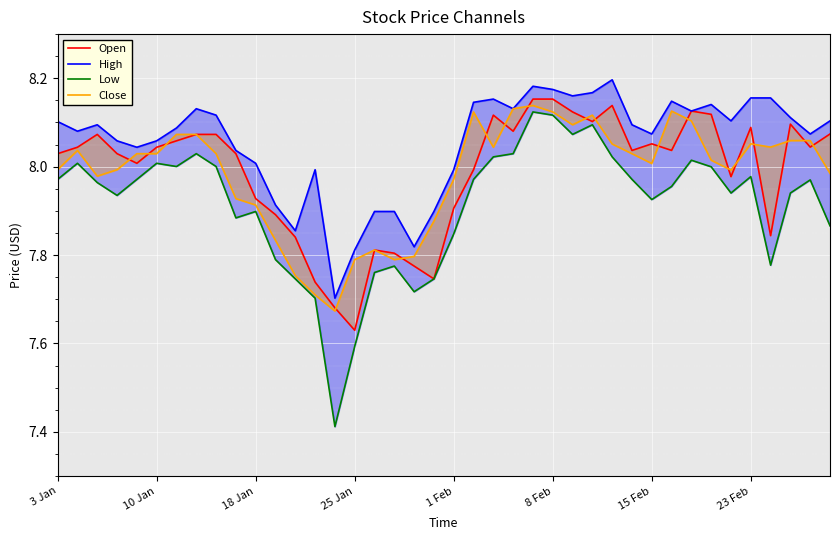

What is the difference between the second highest and minimum values in the Open series?

0.5